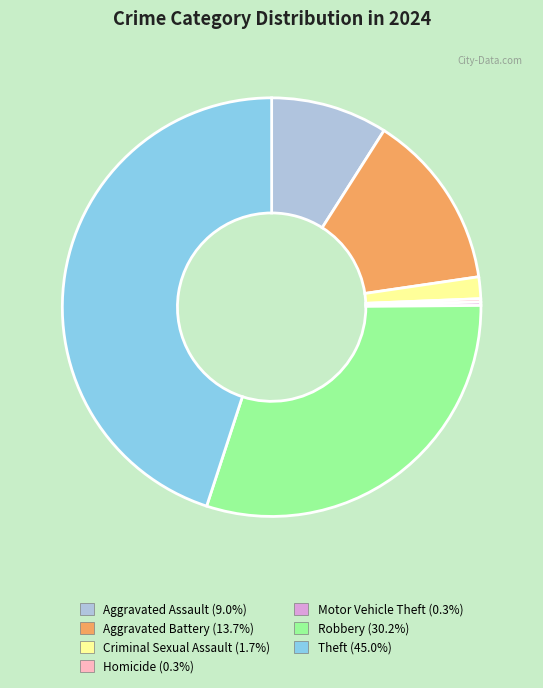

Do Aggravated Battery and Theft together represent more than half of the pie?

Yes